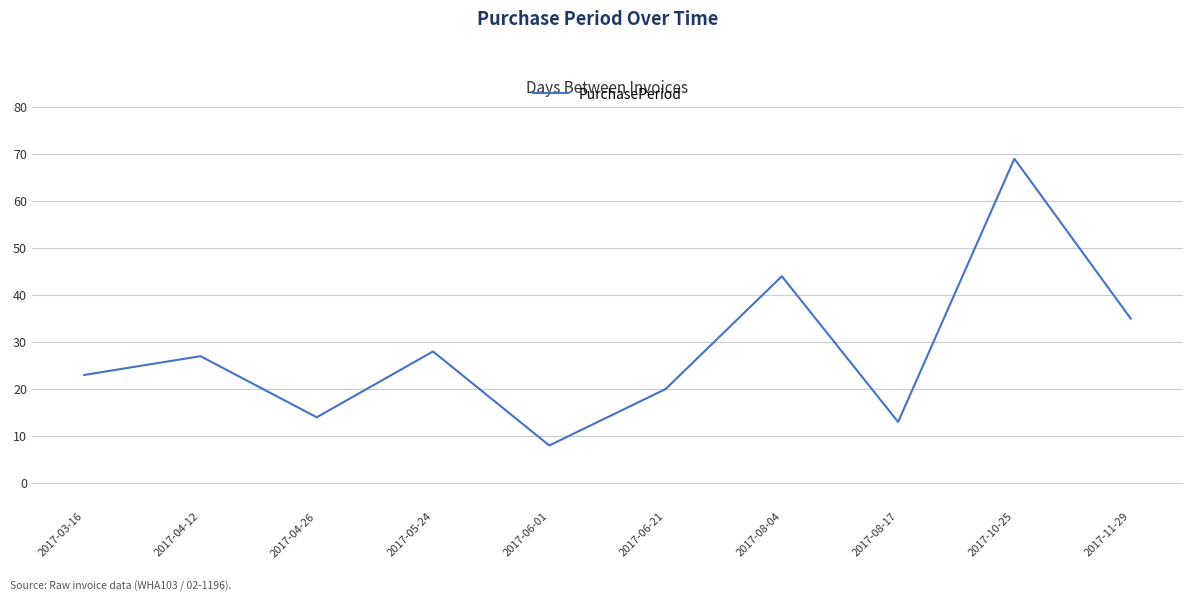

List the labels in order of value, smallest first.

2017-06-01, 2017-08-17, 2017-04-26, 2017-06-21, 2017-03-16, 2017-04-12, 2017-05-24, 2017-11-29, 2017-08-04, 2017-10-25